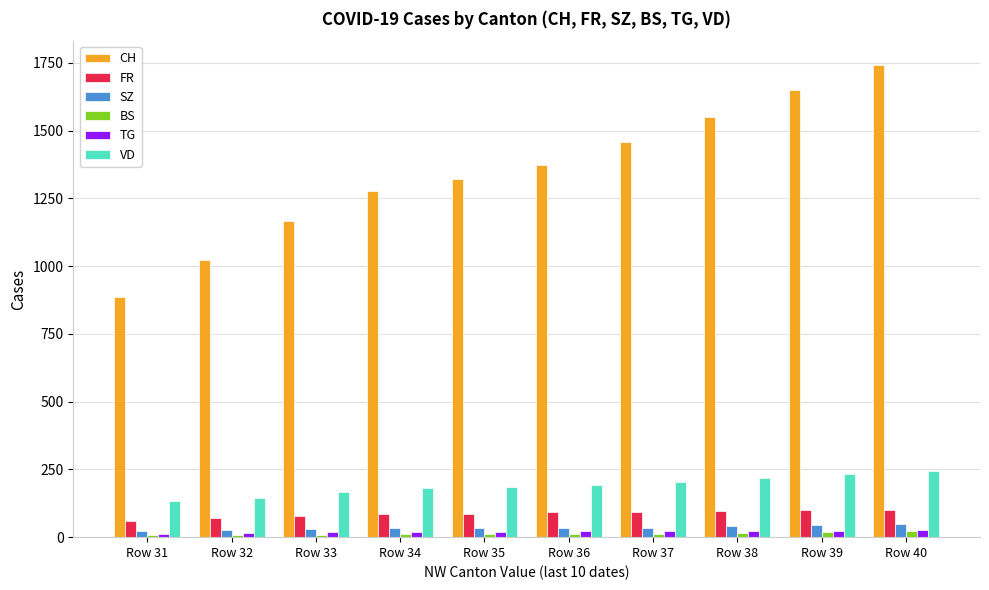

Which label corresponds to the largest value in the chart?

Row 40